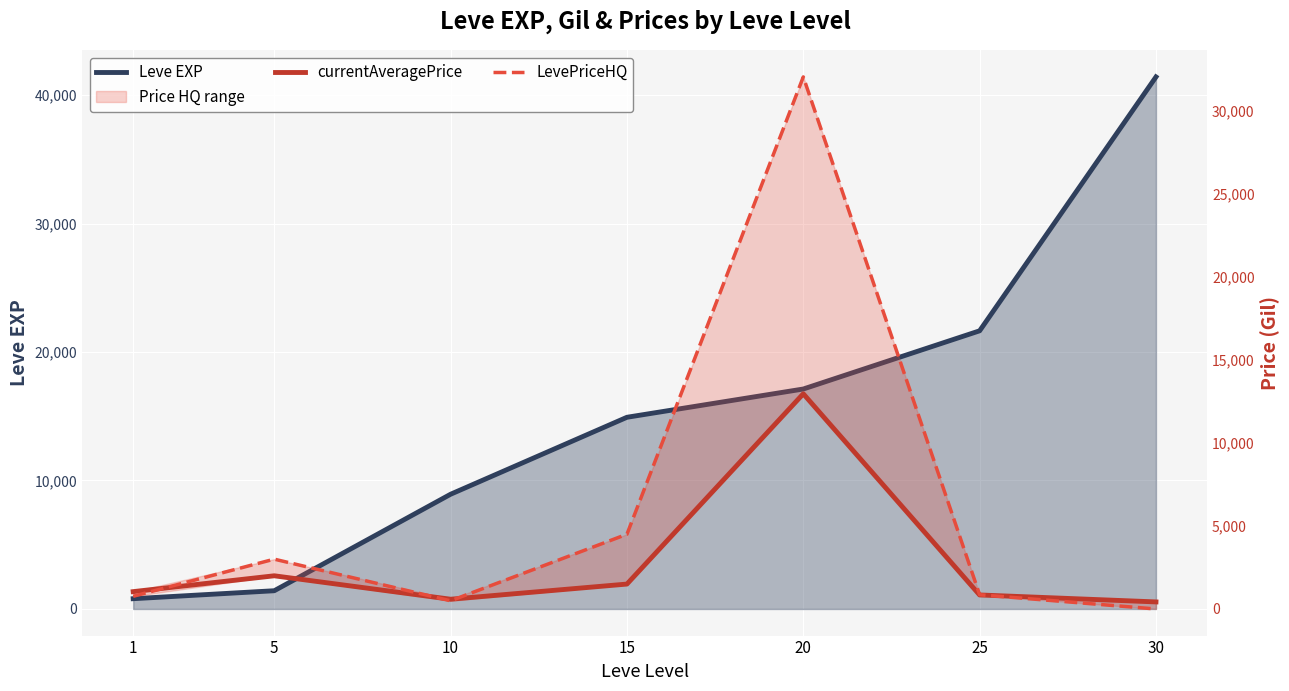

Rank the series at 20 from lowest to highest value.

currentAveragePrice, Leve EXP, LevePriceHQ